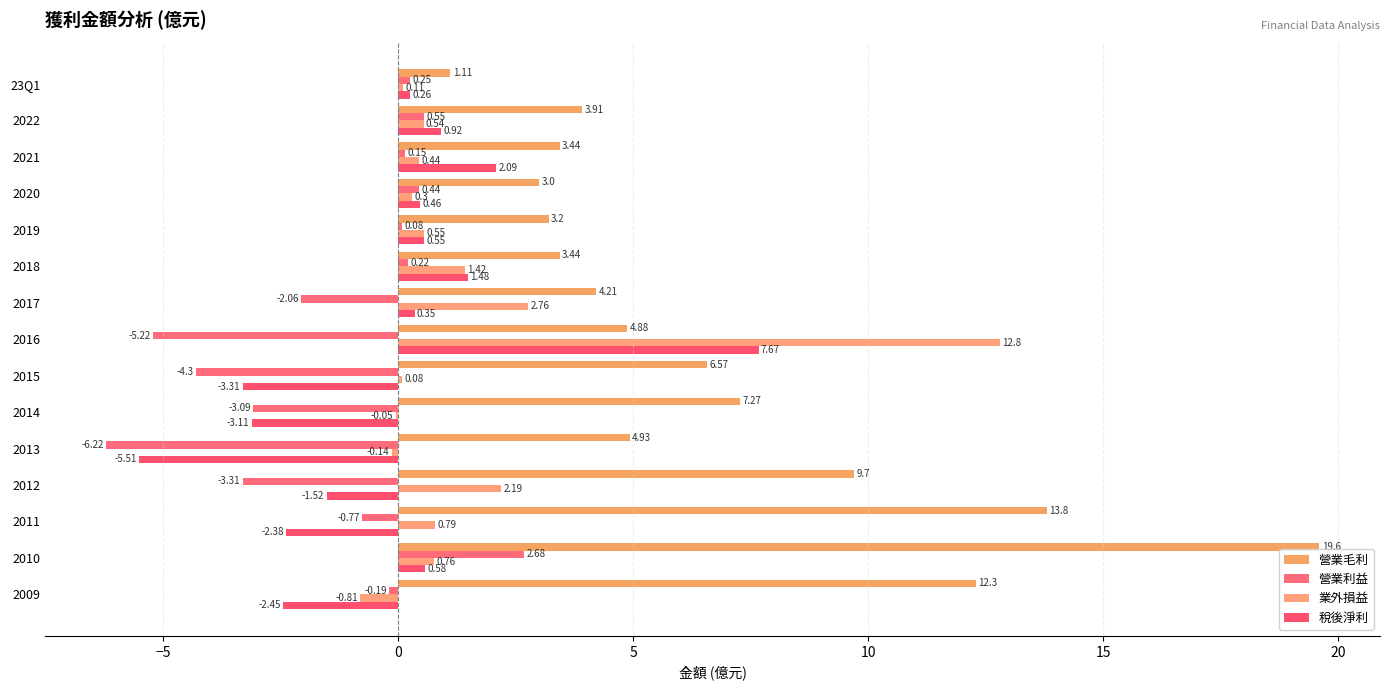

How many positive values does the 營業利益 series have?

7